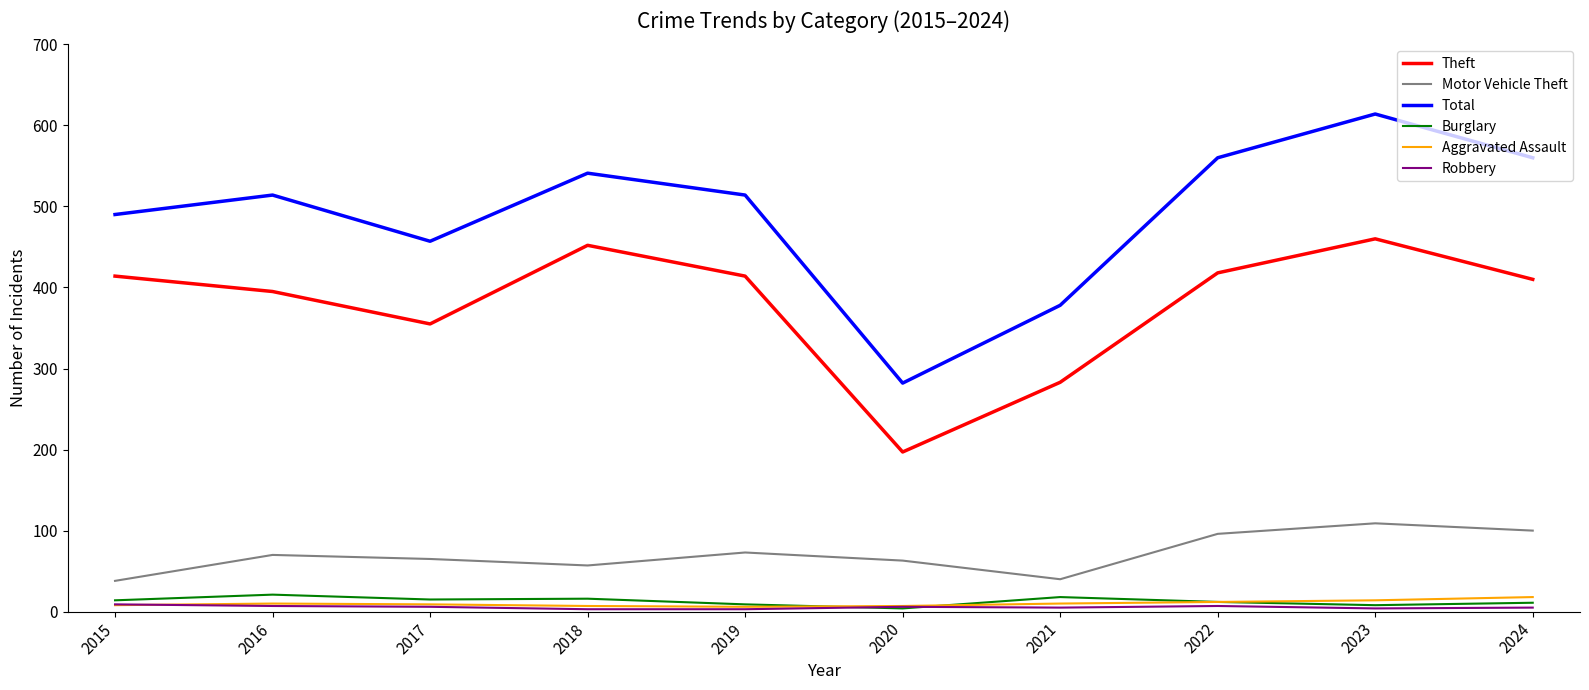

Which category has the highest value across all series?

2023